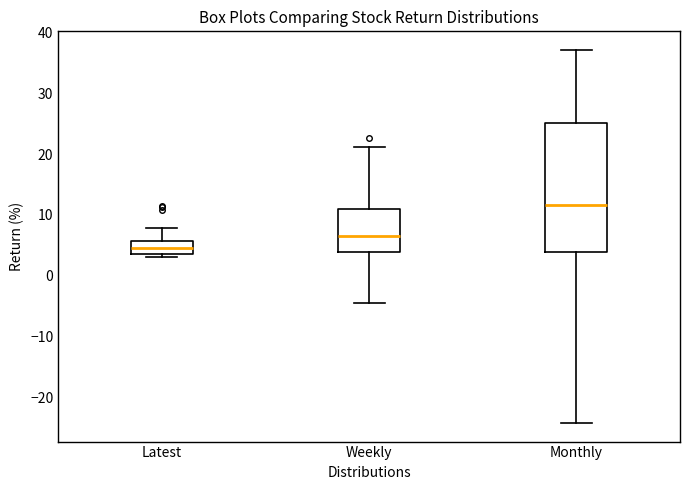

Reading left to right, transcribe this box plot: for each box, give where its median line is, the range the box spans, and where its two whiskers end, as read against the y-axis. The values are not printed on the chart, so give them approximately, as read against the axis.

Latest: median 5, box 4 to 6, whiskers 3 to 8
Weekly: median 7, box 4 to 11, whiskers -5 to 21
Monthly: median 12, box 4 to 25, whiskers -24 to 37